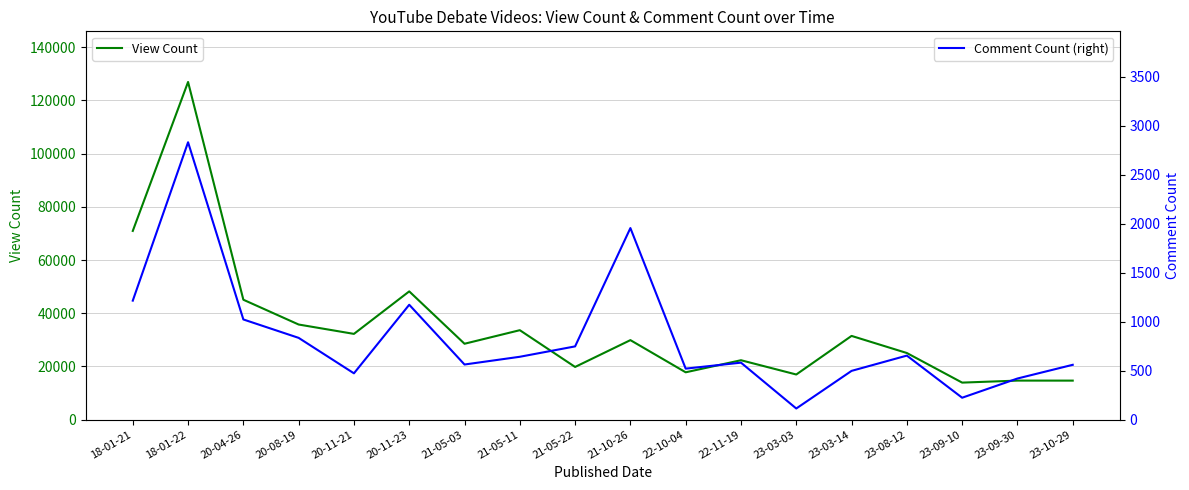

Where is View Count nearest to the value 70428?

18-01-21